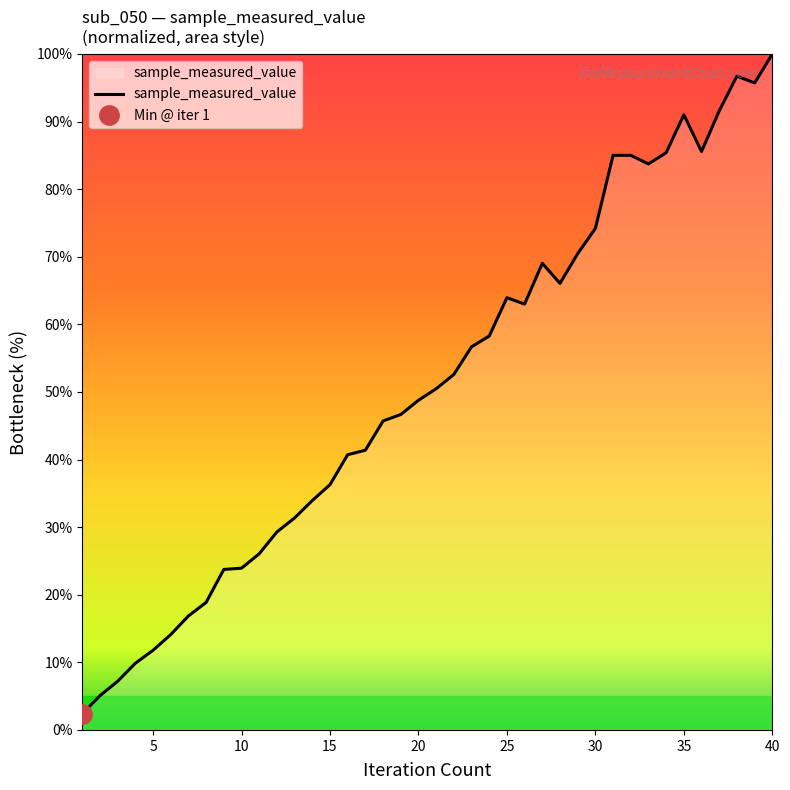

What is the minimum value for sample_measured_value?

2.4